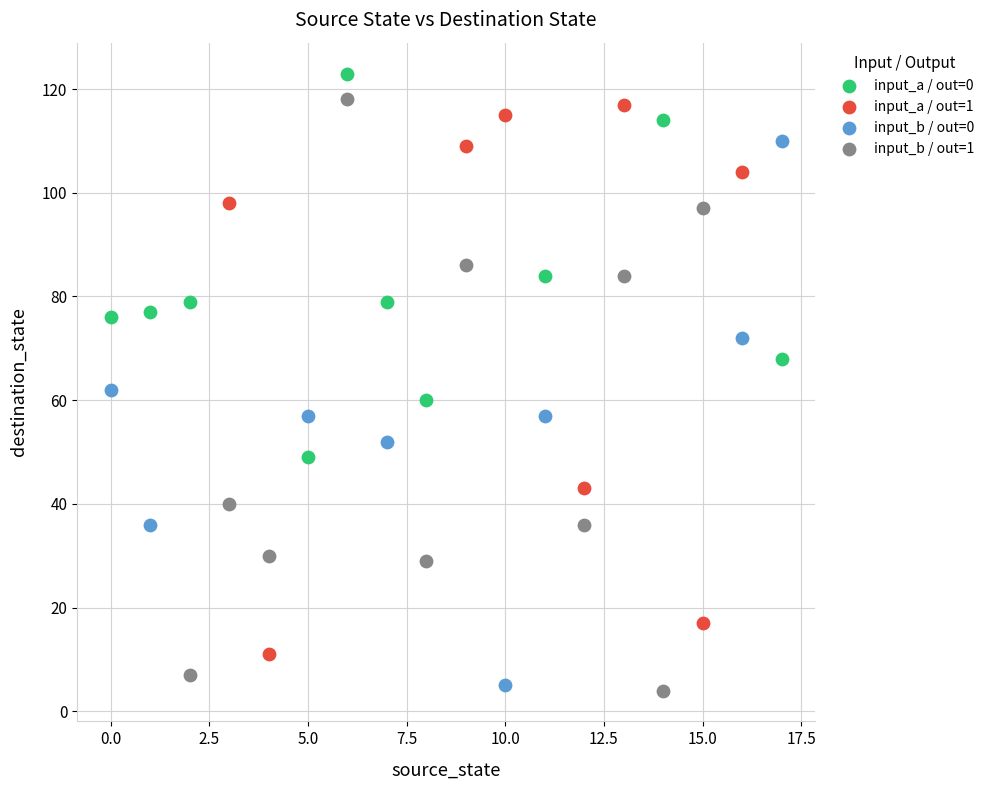

Which series has the largest Y range (max minus min)?

input_b / out=1